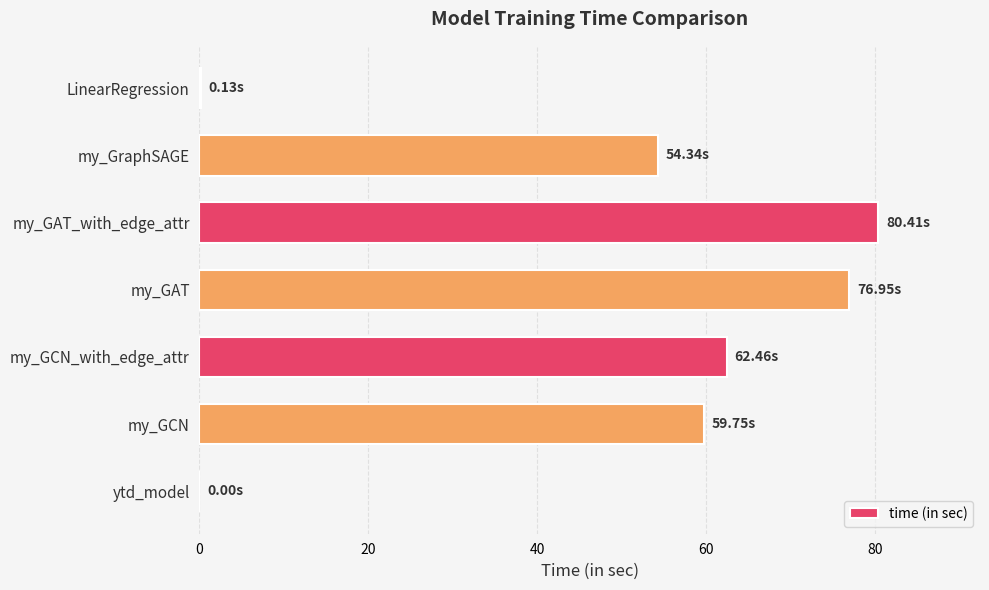

What is the average value?

47.7